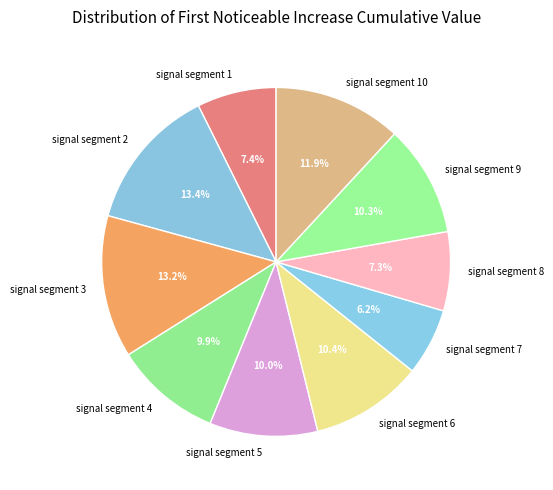

To the nearest percent, what portion does signal segment 10 represent?

12%